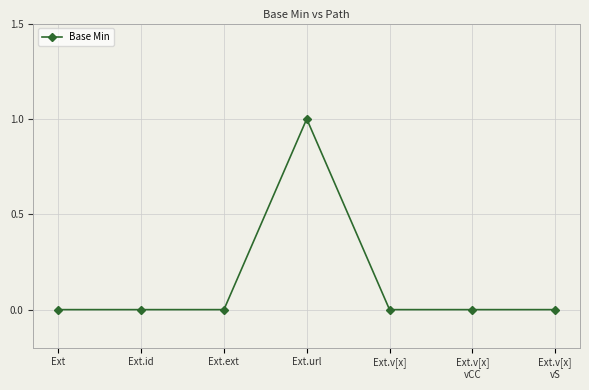

What is the label of the 7th point from the left?

Ext.v[x]
vS